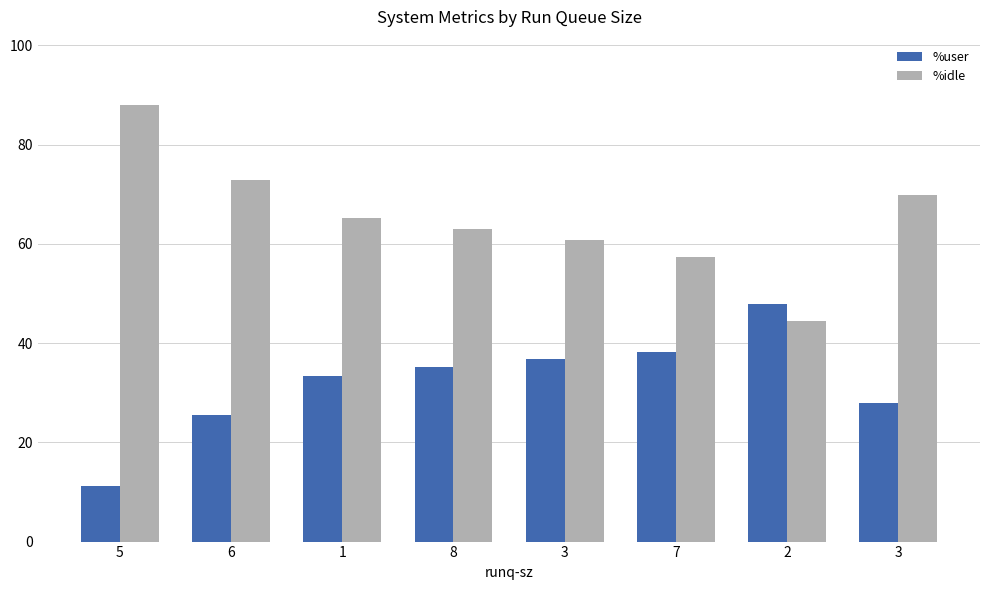

Count the number of data series in this chart.

2